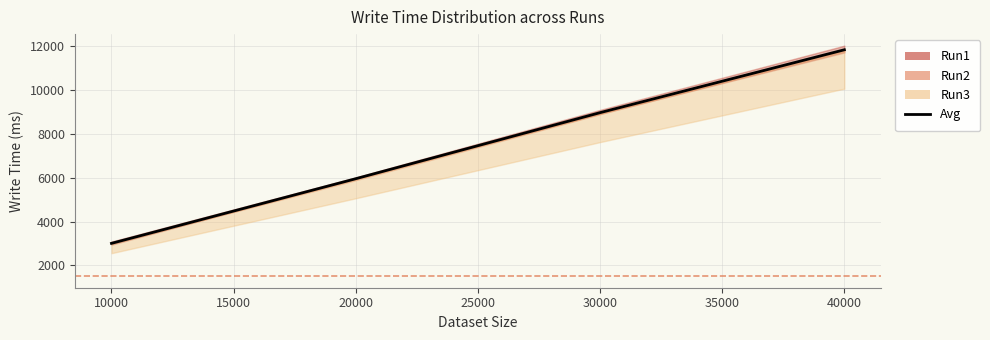

The chart shows a value of 2742 at 20000. True or false?

False